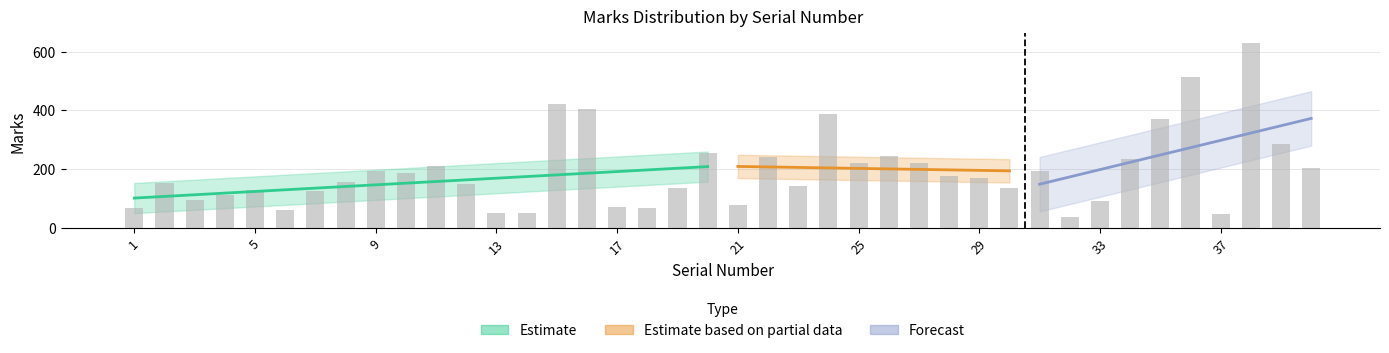

Reading left to right, transcribe all the data shown in this chart.

1=66	2=153	3=93	4=113	5=130	6=60	7=127	8=156	9=193	10=187	11=209	12=148	13=52	14=52	15=423	16=406	17=70	18=67	19=135	20=256	21=79	22=240	23=141	24=387	25=219	26=245	27=221	28=176	29=171	30=135	31=194	32=37	33=92	34=233	35=369	36=512	37=48	38=630	39=284	40=205